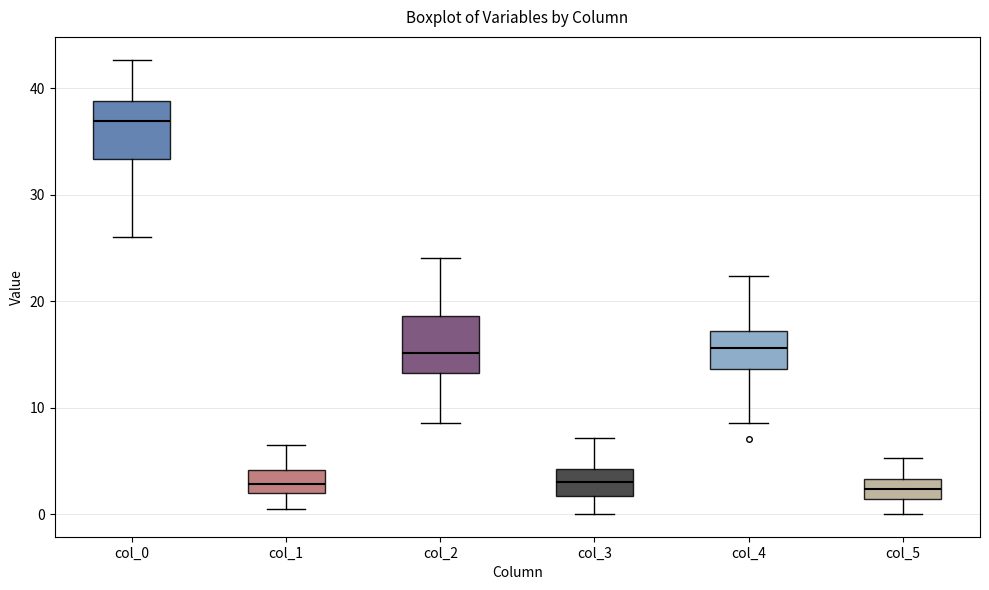

Reading left to right, read every box against the y-axis: the position of its median line, the range the box covers, and the ends of its whiskers. The values are not printed on the chart, so give them approximately, as read against the axis.

col_0: median 37, box 33 to 39, whiskers 26 to 43
col_1: median 3, box 2 to 4, whiskers 0 to 7
col_2: median 15, box 13 to 19, whiskers 9 to 24
col_3: median 3, box 2 to 4, whiskers 0 to 7
col_4: median 16, box 14 to 17, whiskers 9 to 22
col_5: median 2, box 1 to 3, whiskers 0 to 5